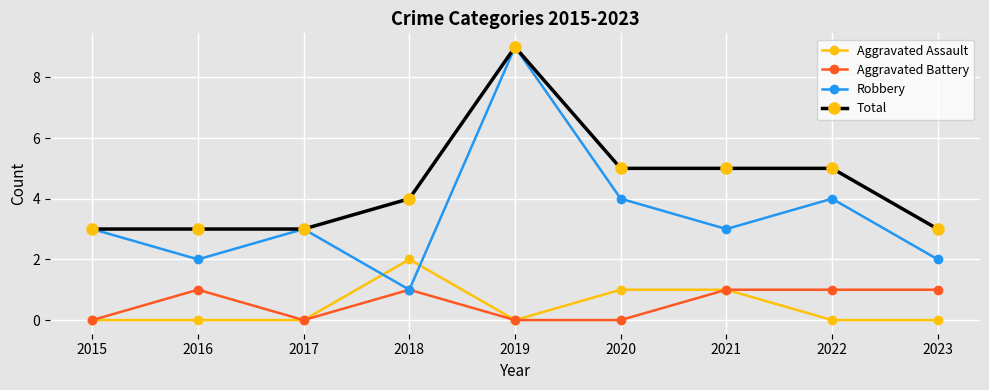

True or false: Robbery has more than 1 points higher than both neighbors.

True